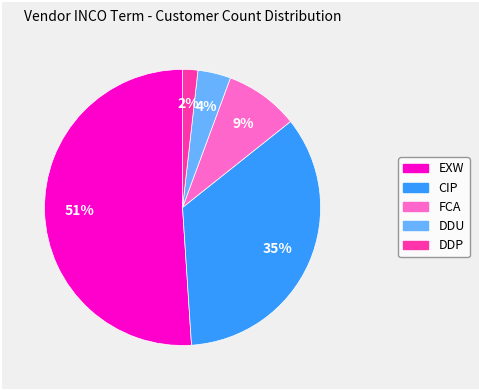

Is it true that CIP is 35% of the pie?

True